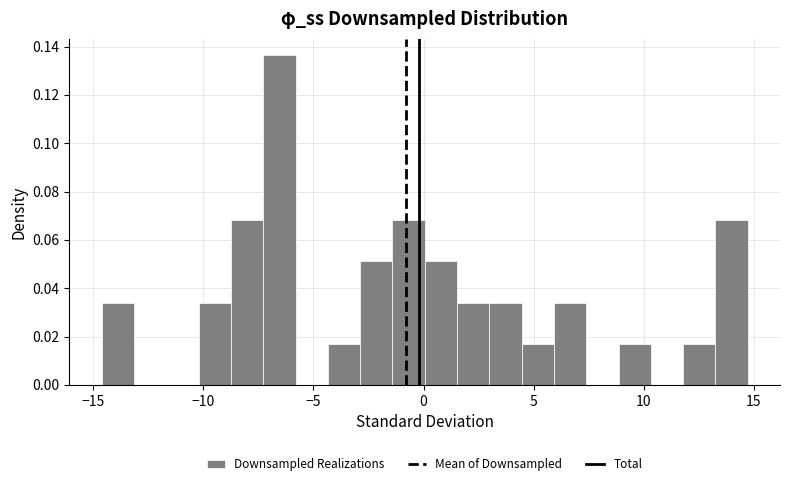

Around what value on the x-axis is the tallest bar? Give the approximate position of its centre, as read against the axis.

-6.5